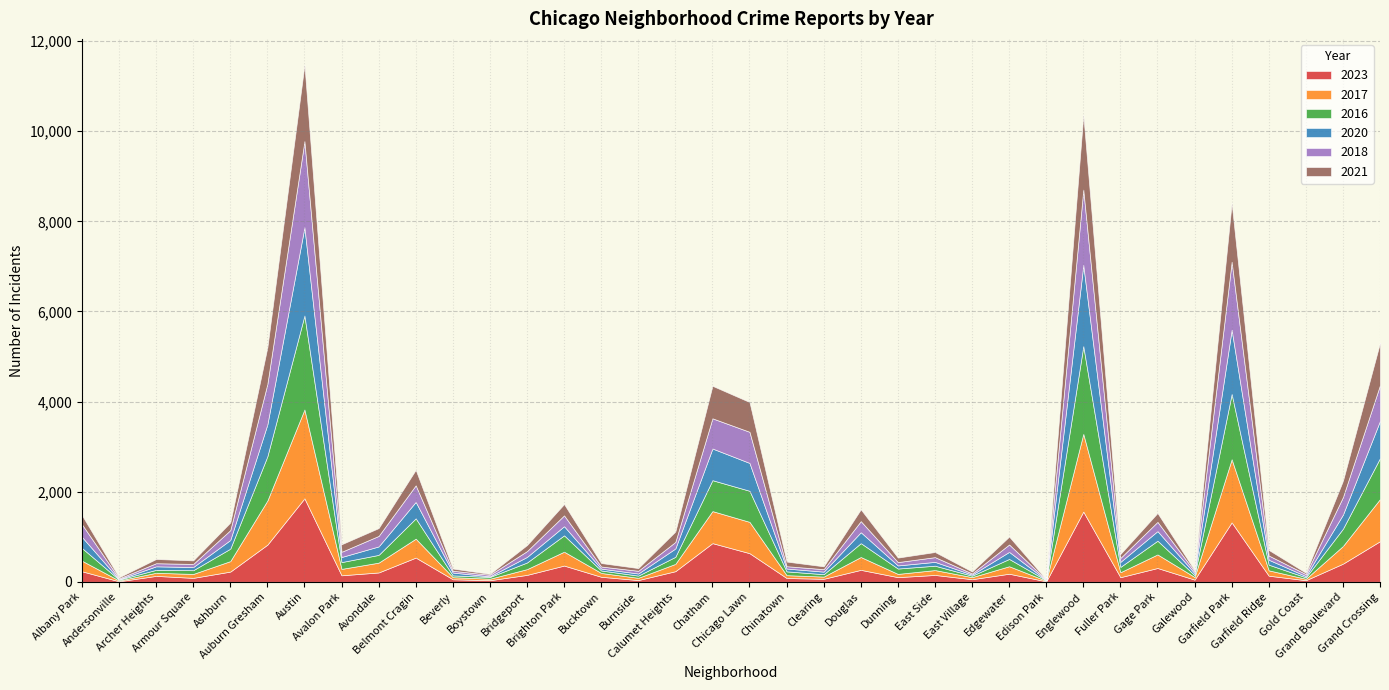

Reading right to left, list all the values displayed in this chart.

2023: 901	402	35	135	1319	48	306	102	1558	10	179	57	152	103	265	66	84	635	858	235	38	111	360	153	35	56	537	207	144	1852	824	226	87	131	11	233
2017: 936	392	31	119	1401	58	301	110	1726	12	166	46	108	72	285	49	63	695	711	162	50	85	308	128	33	46	420	218	142	1972	978	233	87	69	17	235
2016: 908	384	33	126	1448	42	305	118	1948	12	162	32	97	119	308	54	84	690	686	157	49	55	363	147	39	40	451	172	151	2086	983	276	83	65	20	282
2020: 828	313	28	109	1426	43	213	112	1801	5	157	24	85	69	242	56	63	618	703	185	47	41	203	124	14	62	365	188	113	1959	708	193	70	78	8	246
2018: 794	388	43	94	1509	42	205	87	1672	9	164	26	105	74	246	55	52	691	670	145	60	47	240	129	34	41	368	233	115	1912	898	218	69	69	19	281
2021: 941	363	31	123	1302	25	197	89	1659	6	175	43	114	100	262	63	103	661	722	231	60	77	251	134	21	49	345	174	168	1695	811	170	79	94	25	203